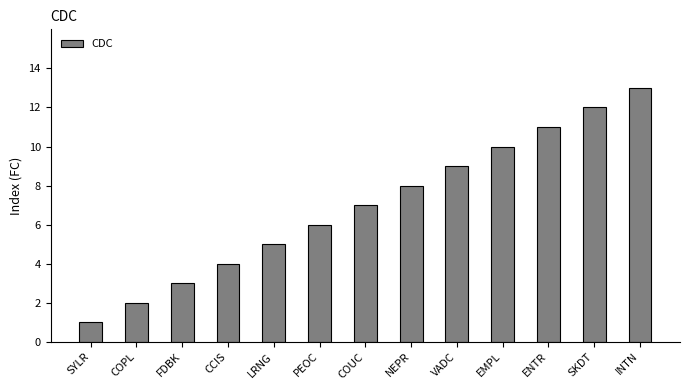

What is the label of the 11th bar from the right?

FDBK